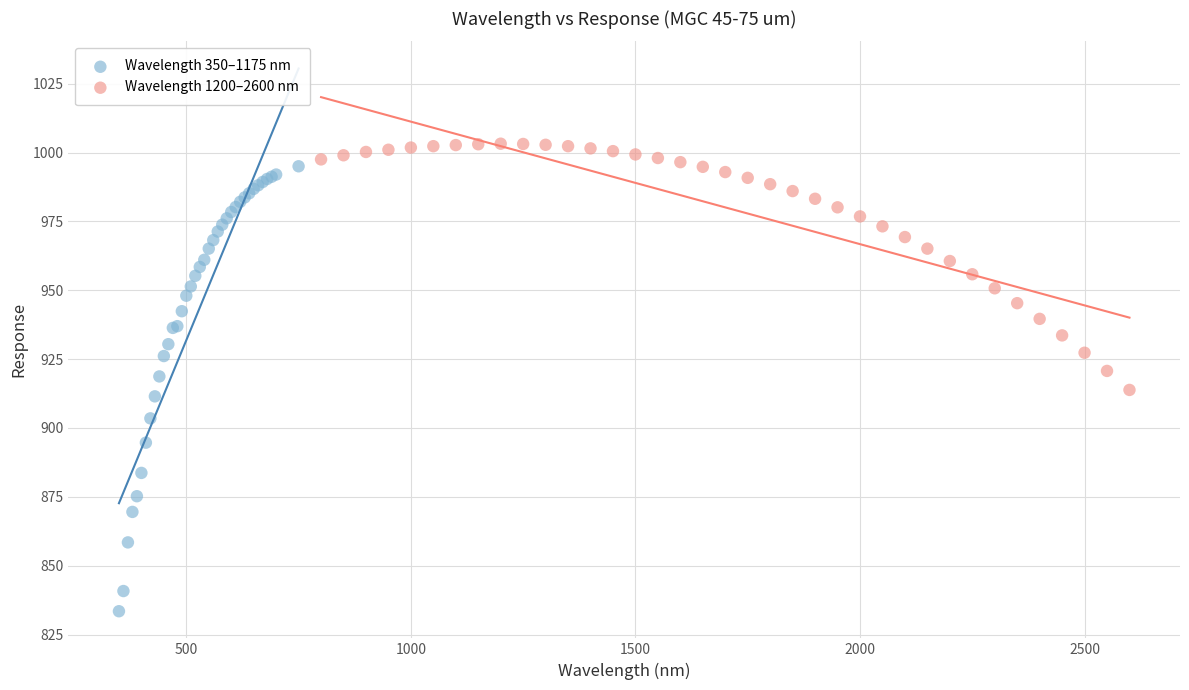

What are all the series names shown in the legend?

Wavelength 350–1175 nm, Wavelength 1200–2600 nm